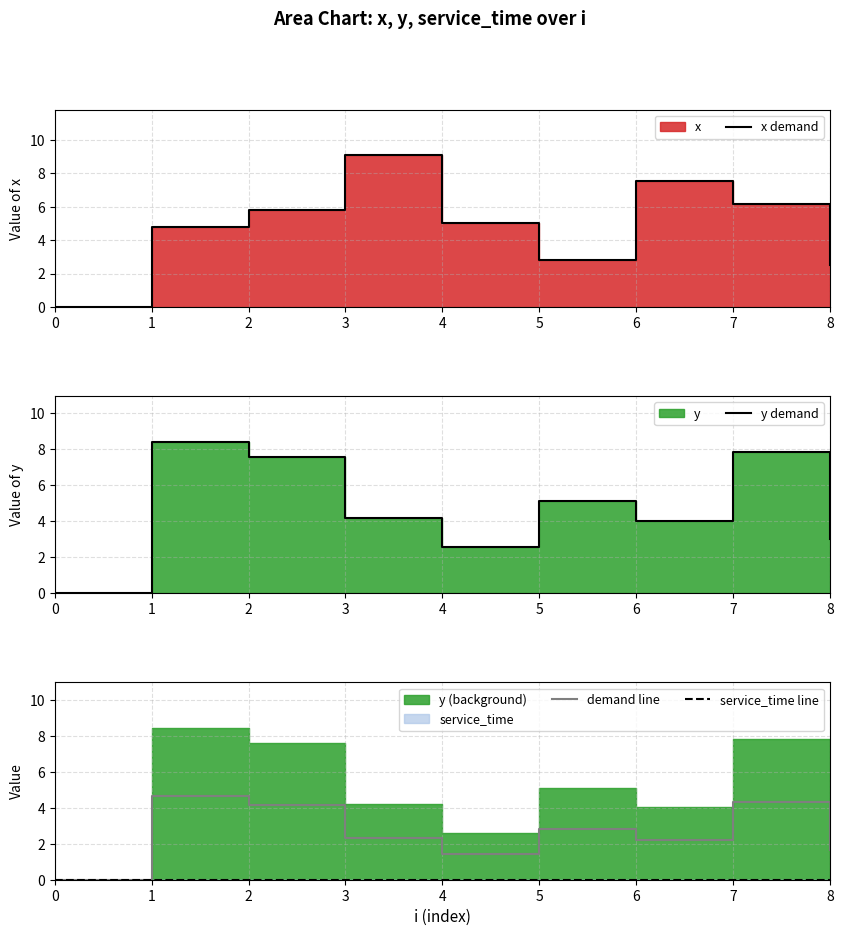

Does the chart display data point markers on the line(s)?

No